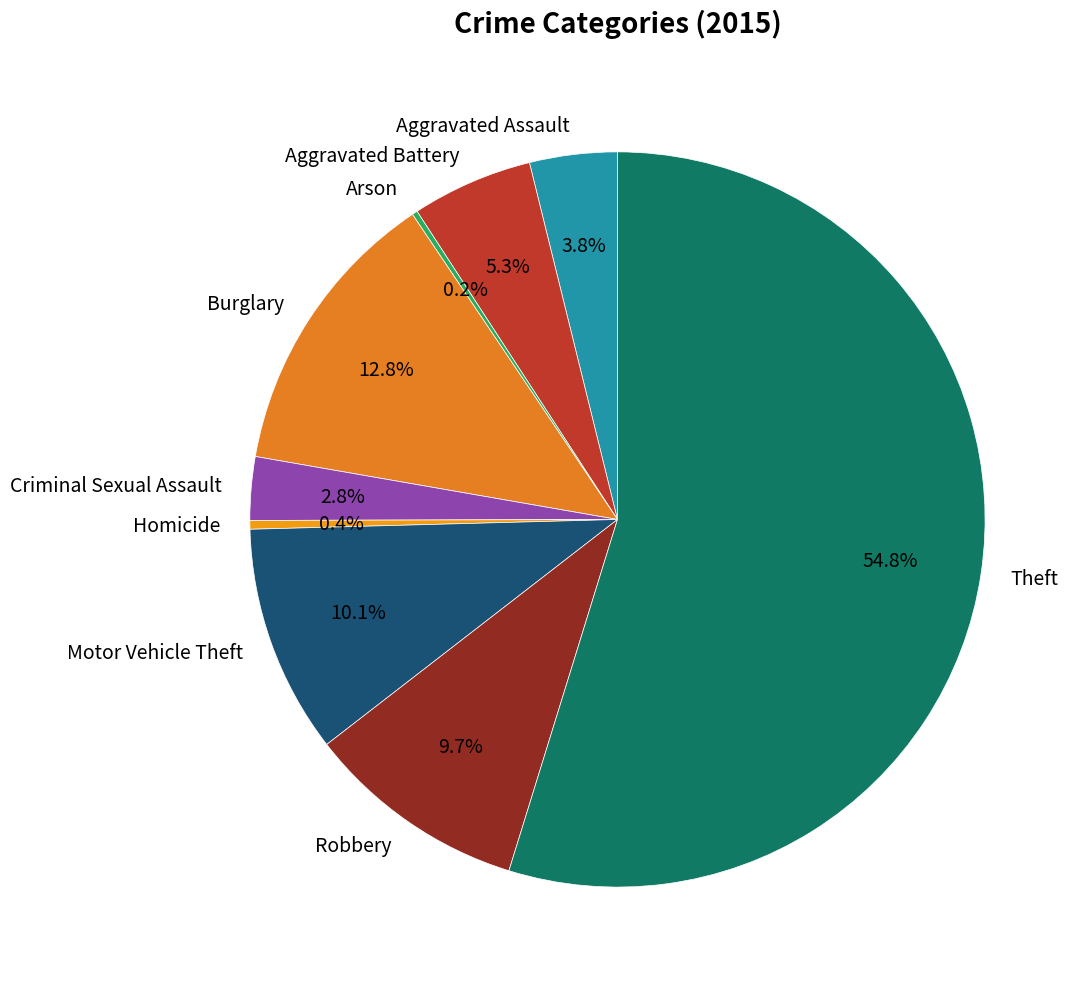

Approximately how many times larger is the value at Robbery compared to Homicide?

25.5